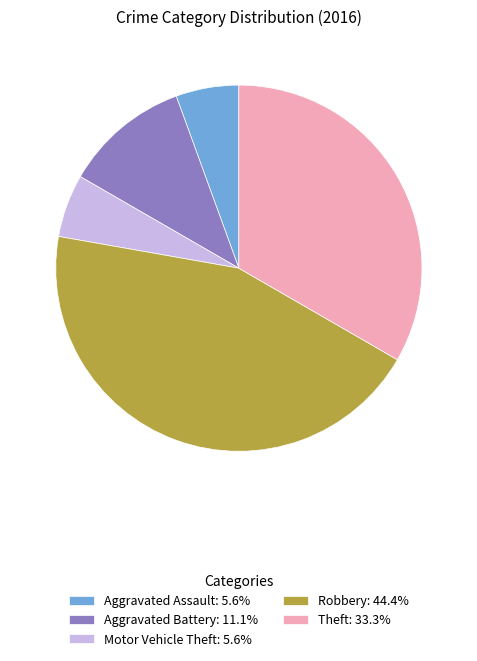

Approximately how many times larger is the value at Aggravated Battery: 11.1% compared to Aggravated Assault: 5.6%?

2.0